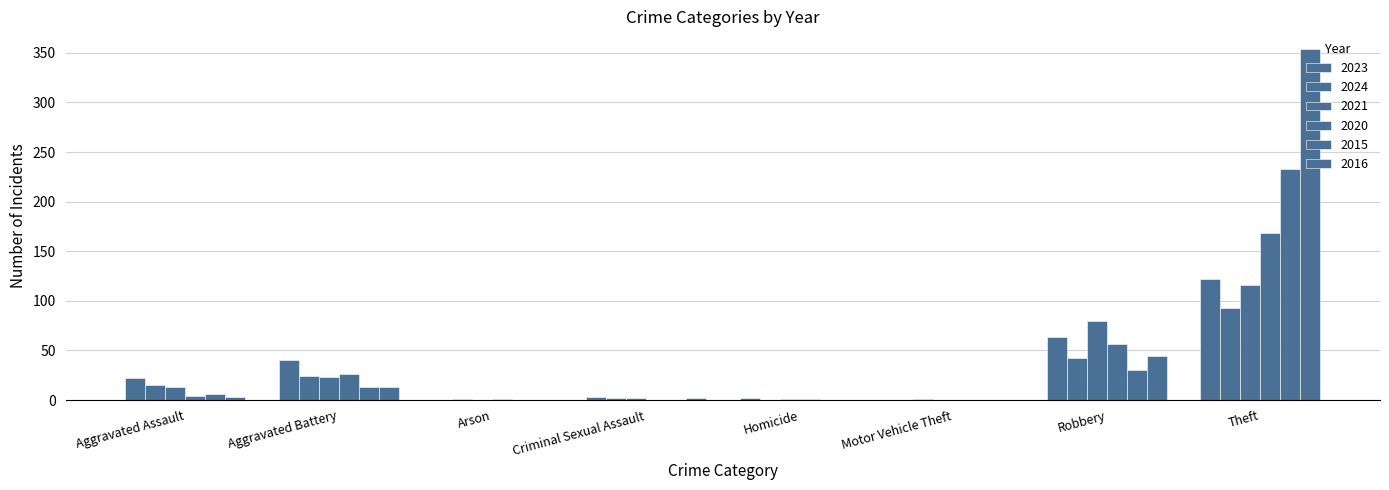

Does the chart contain stacked bars?

No